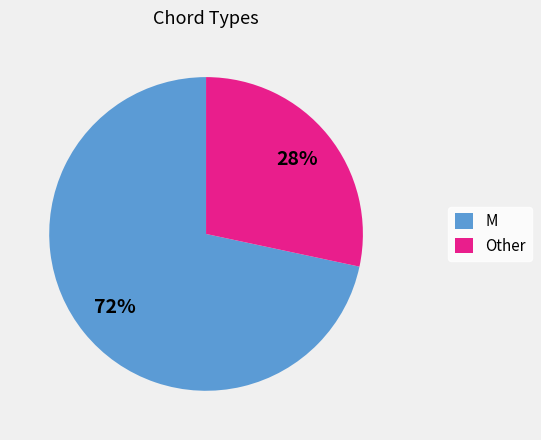

Rank the categories by value from lowest to highest.

Other, M